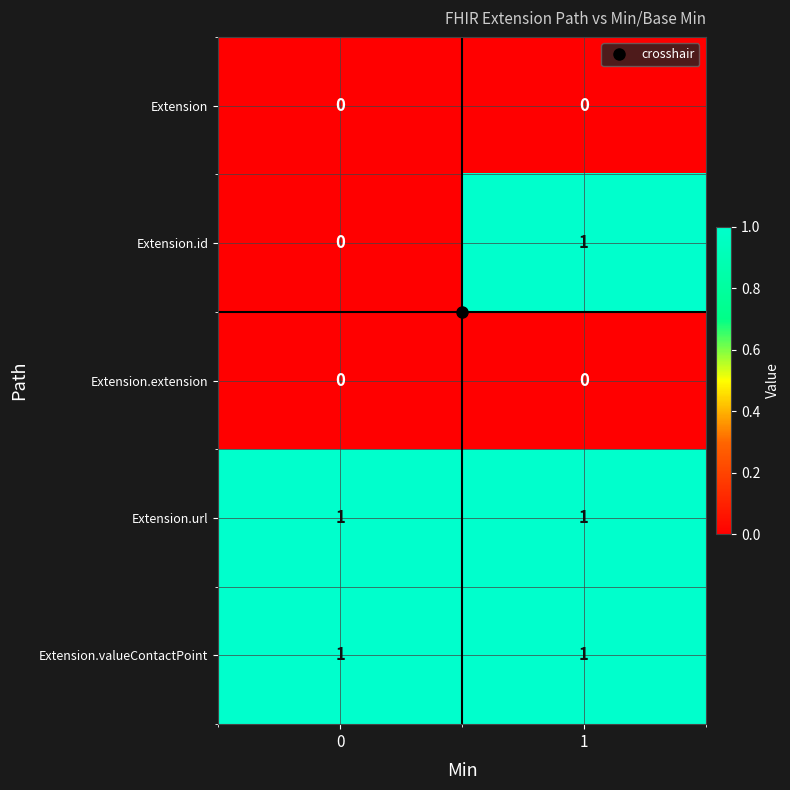

True or false: Extension.id has a value of 0 at 0.

True